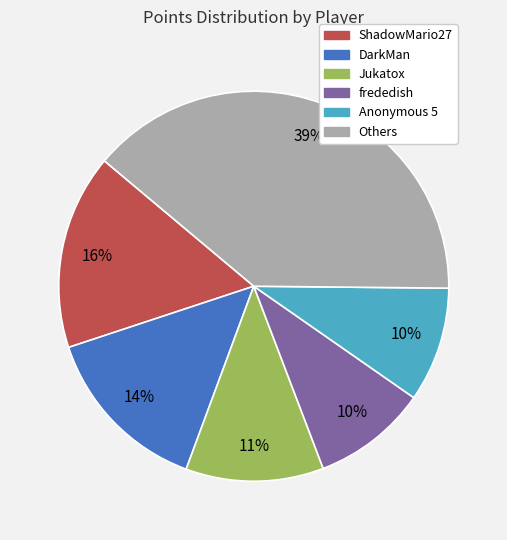

Does any single category account for the majority?

No